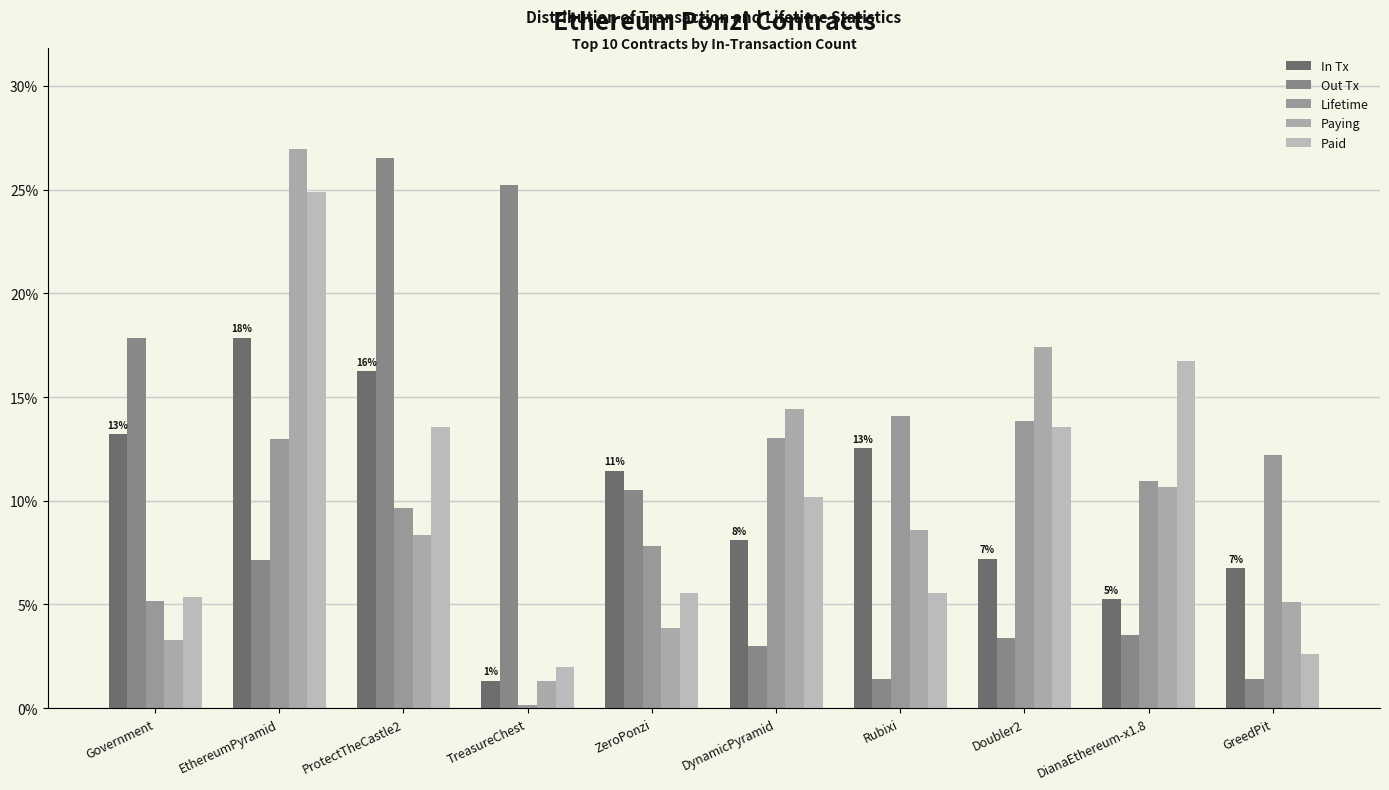

What is the label of the 3rd bar from the right?

Doubler2